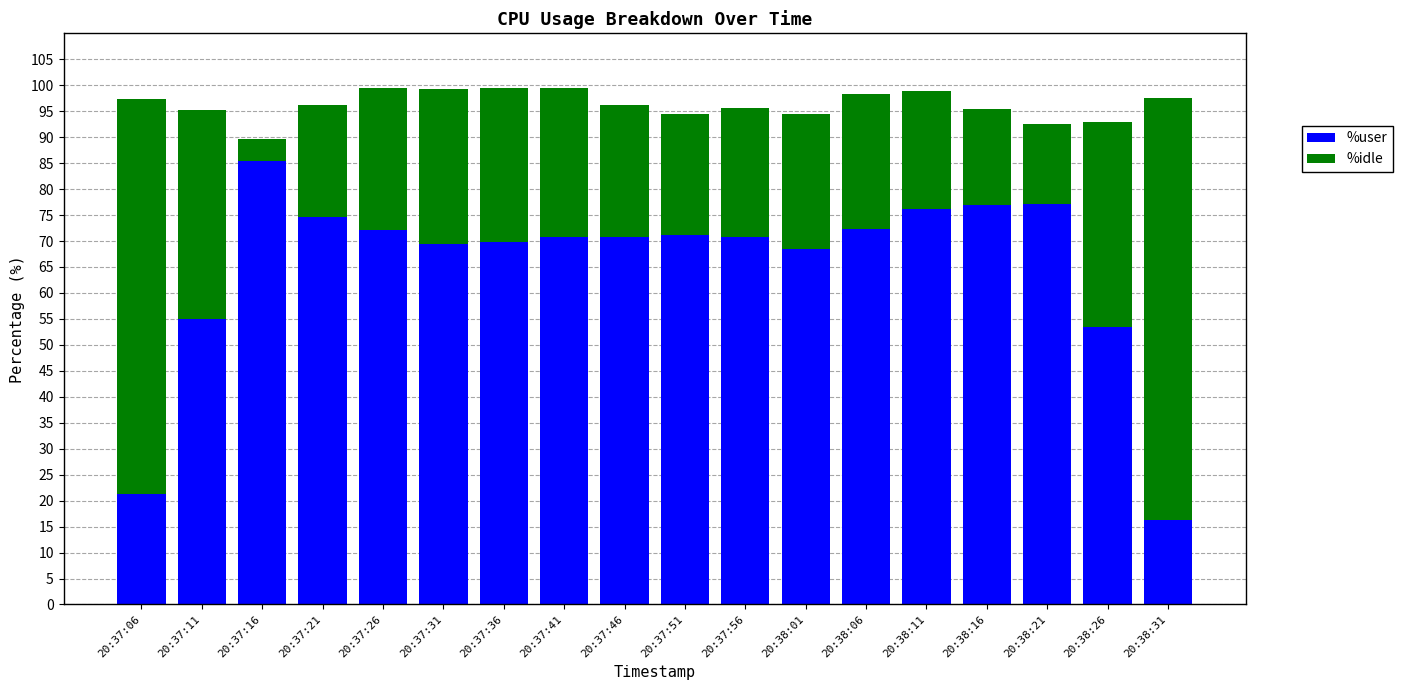

How many series are shown in this chart?

2